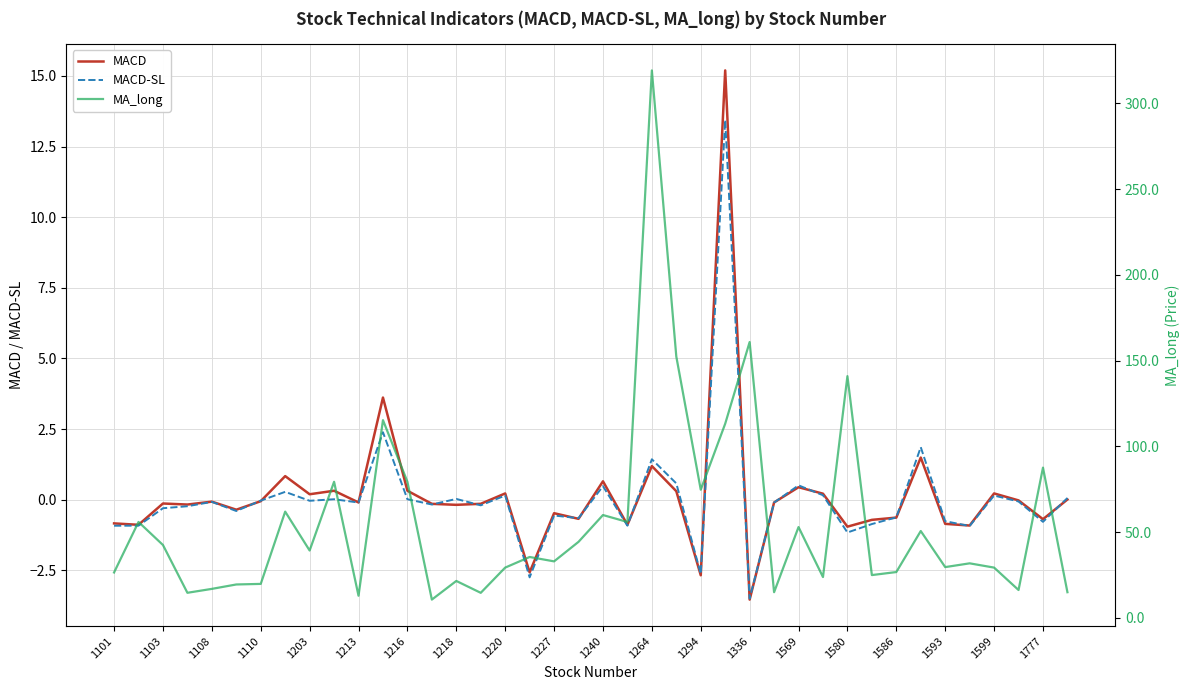

Is it true that MACD equals -0.9 at 21?

True